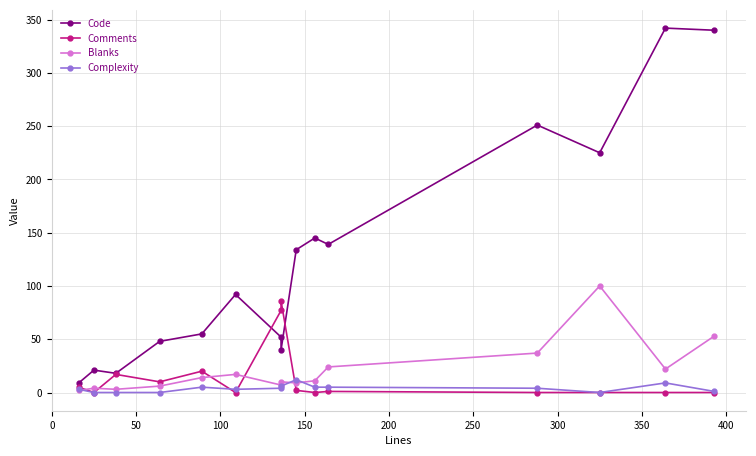

True or false: Complexity and Comments intersect in this chart.

True